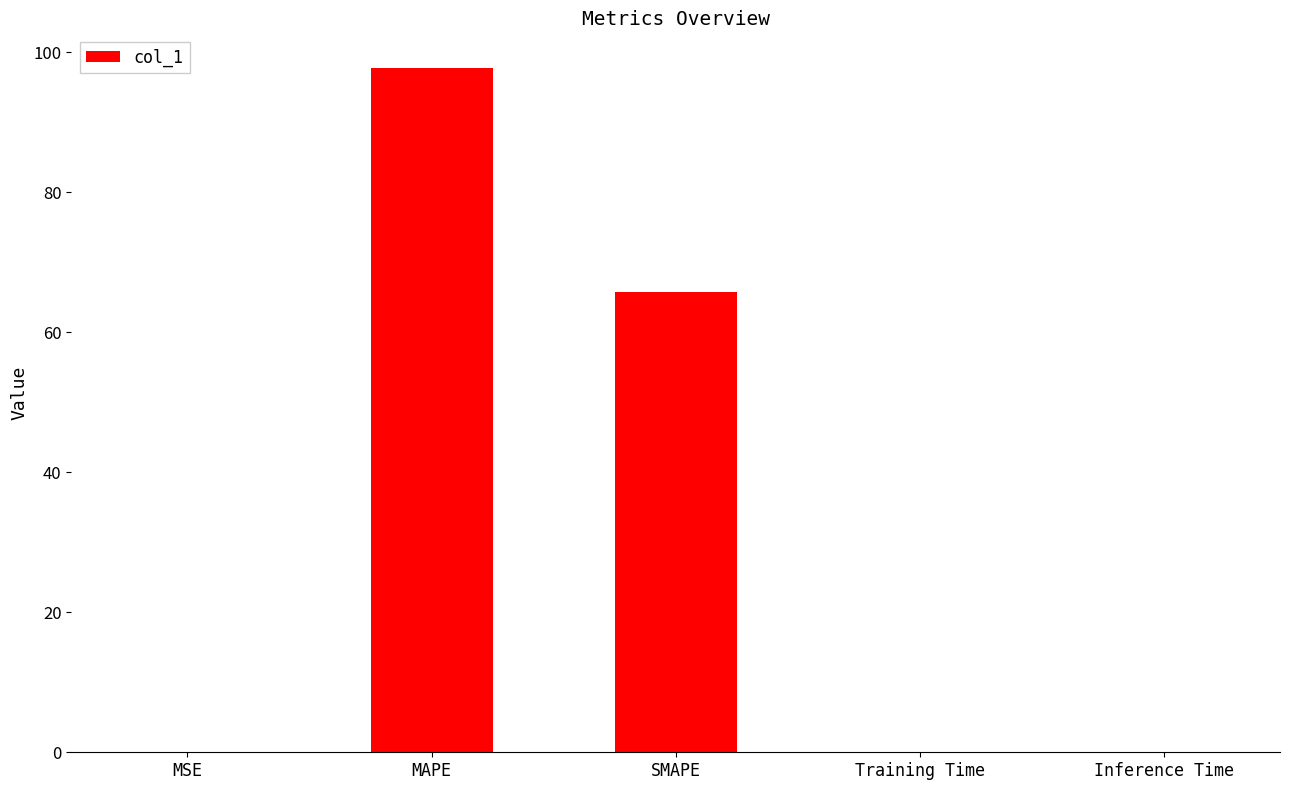

True or false: the data shows 97.8 at MAPE.

True